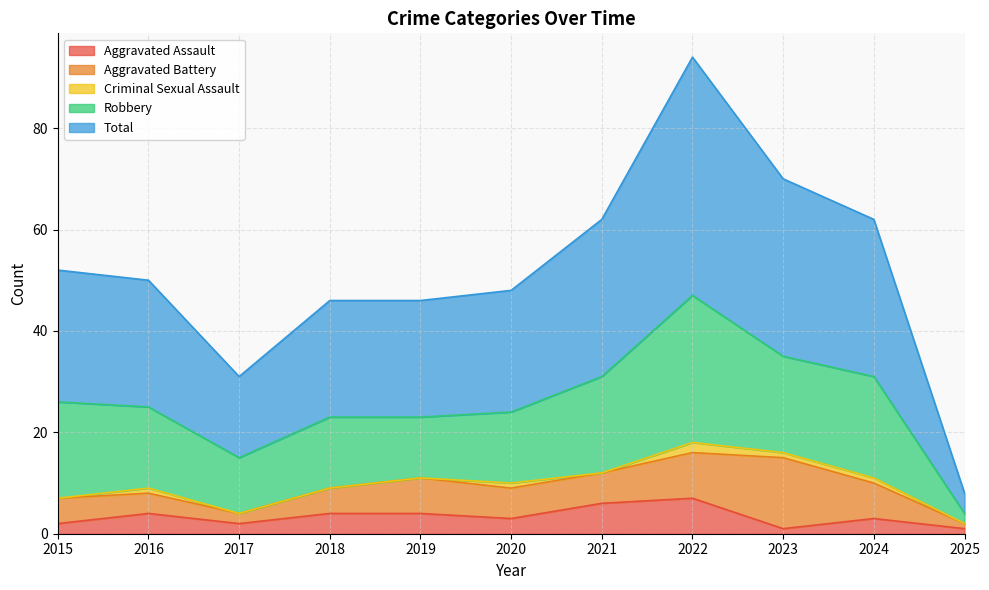

What is the difference between the Aggravated Assault values at 2020 and 2019?

1